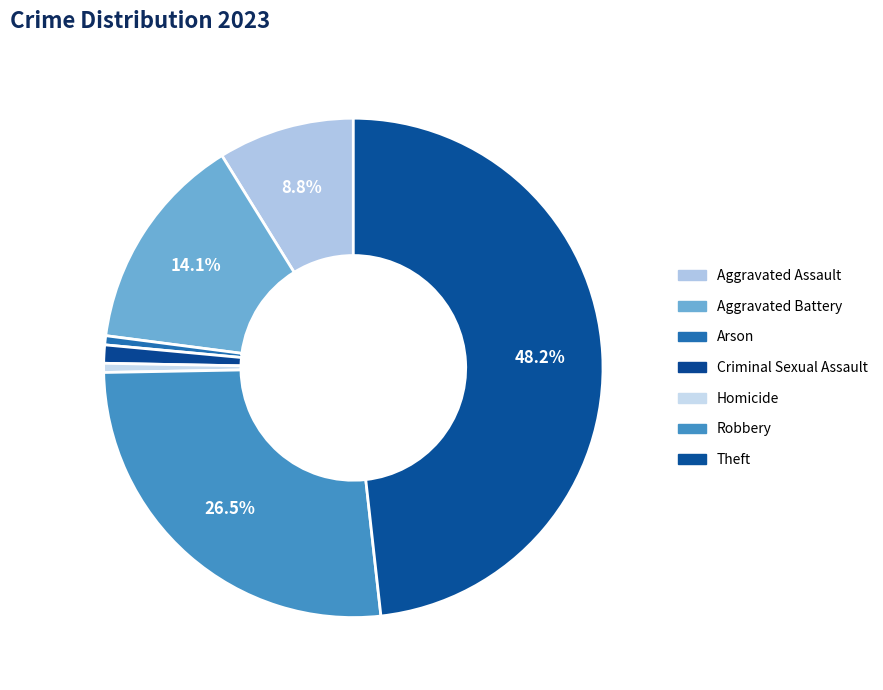

To the nearest percent, what percentage of the pie is Aggravated Assault?

9%